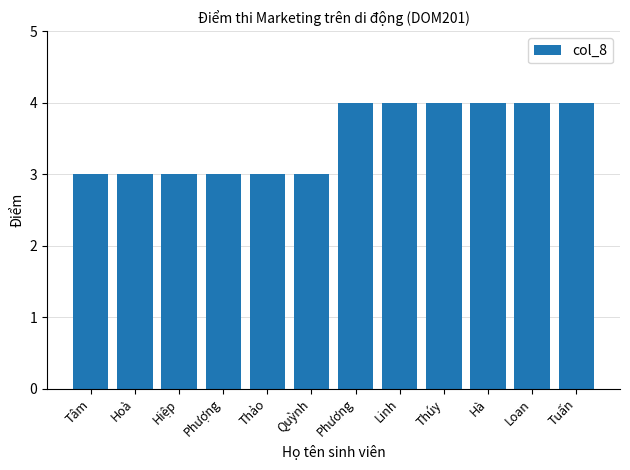

What is the maximum value shown in the chart?

4